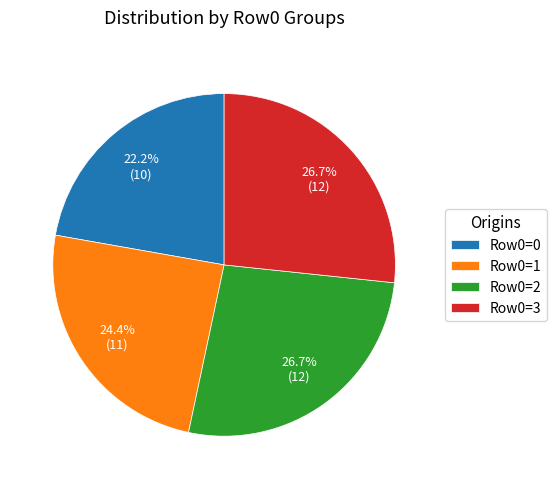

Do Row0=2 and Row0=1 together represent more than half of the pie?

Yes